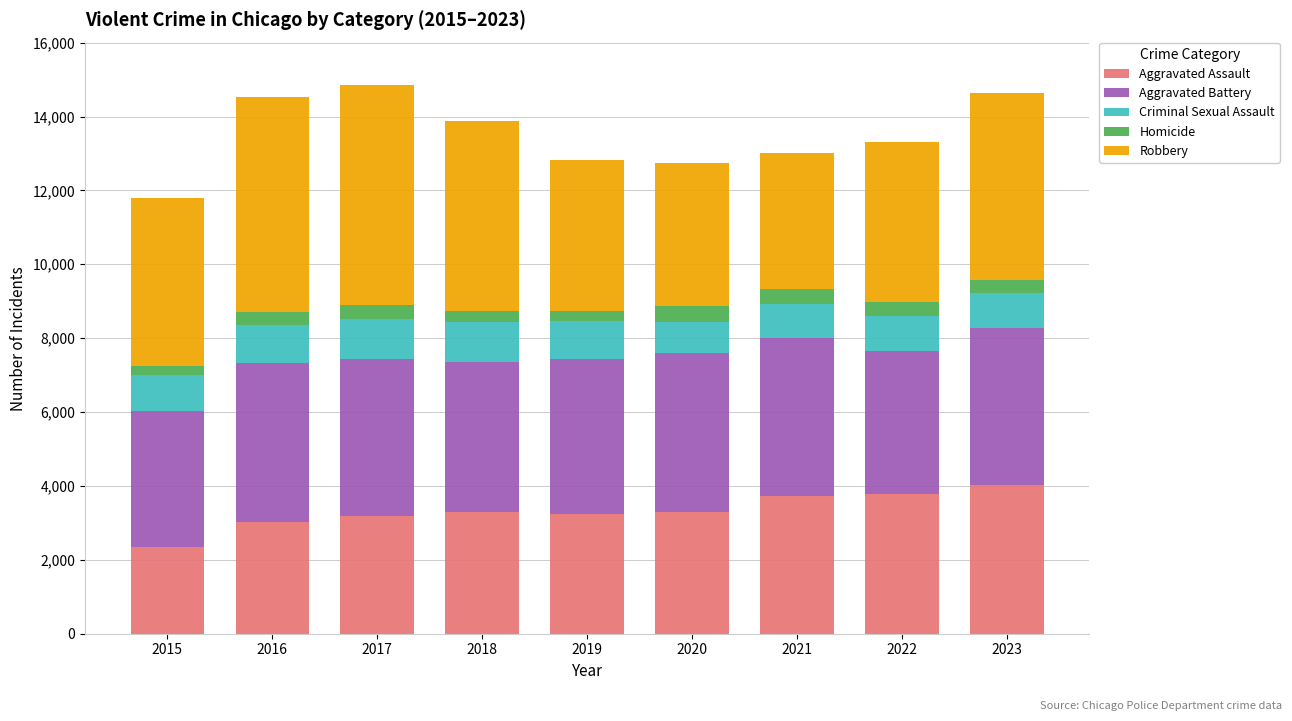

Is it true that Aggravated Assault equals 4036 at 2023?

True